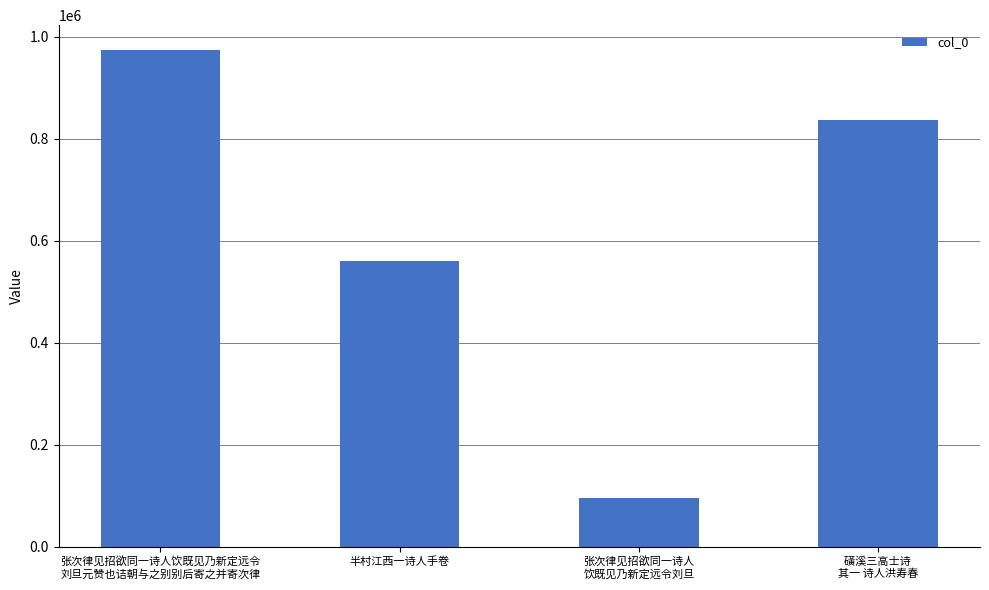

Reading left to right, list all the values displayed in this chart.

张次律见招欲同一诗人饮既见乃新定远令
刘旦元赞也诘朝与之别别后寄之并寄次律=973627	半村江西一诗人手卷=559973	张次律见招欲同一诗人
饮既见乃新定远令刘旦=95758	磺溪三高士诗 
其一 诗人洪寿春=836504